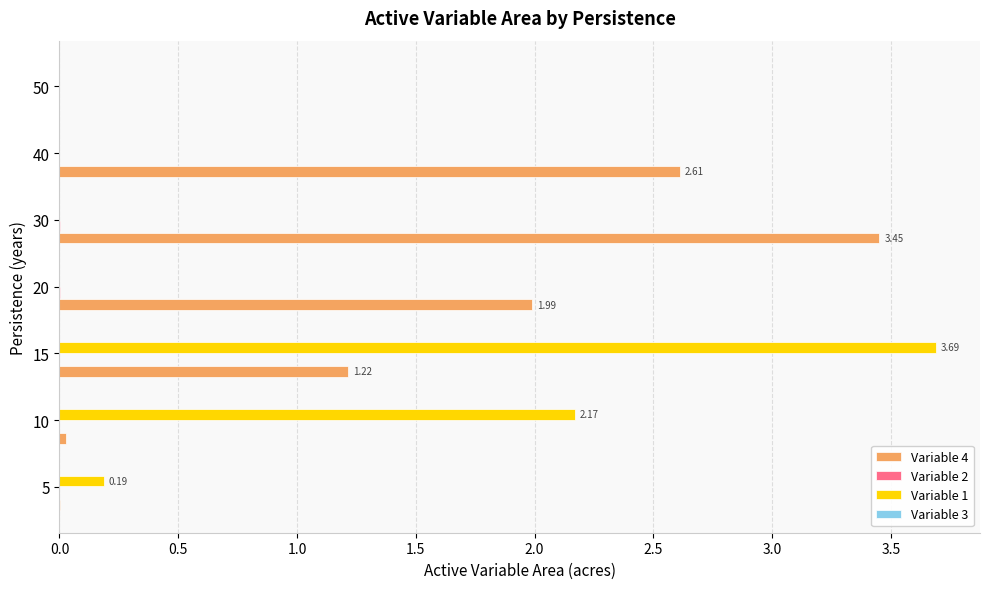

Which series has the widest spread of values?

Variable 1